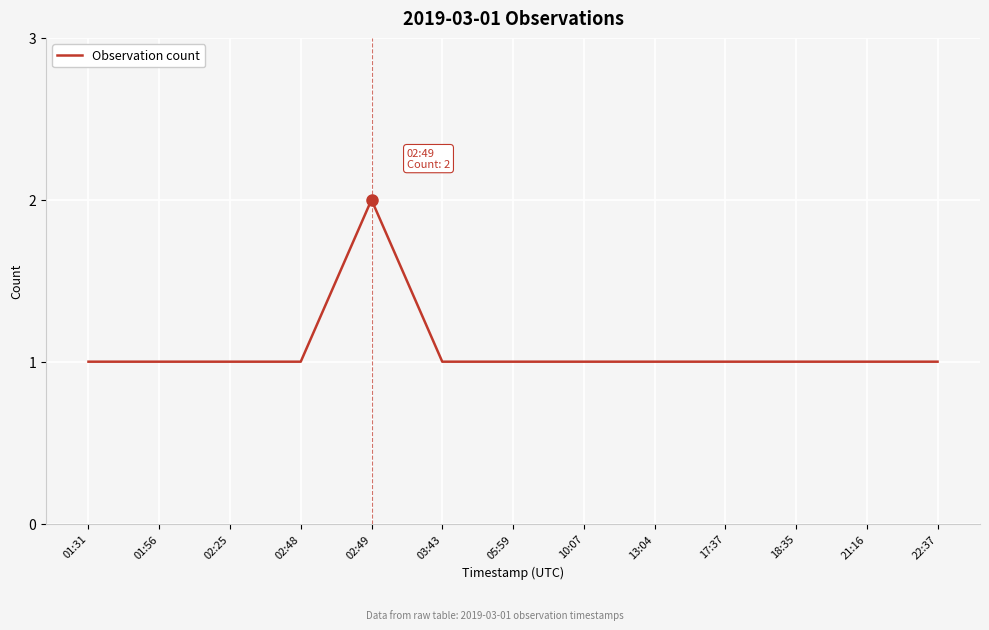

What position from the right is 22:37?

1